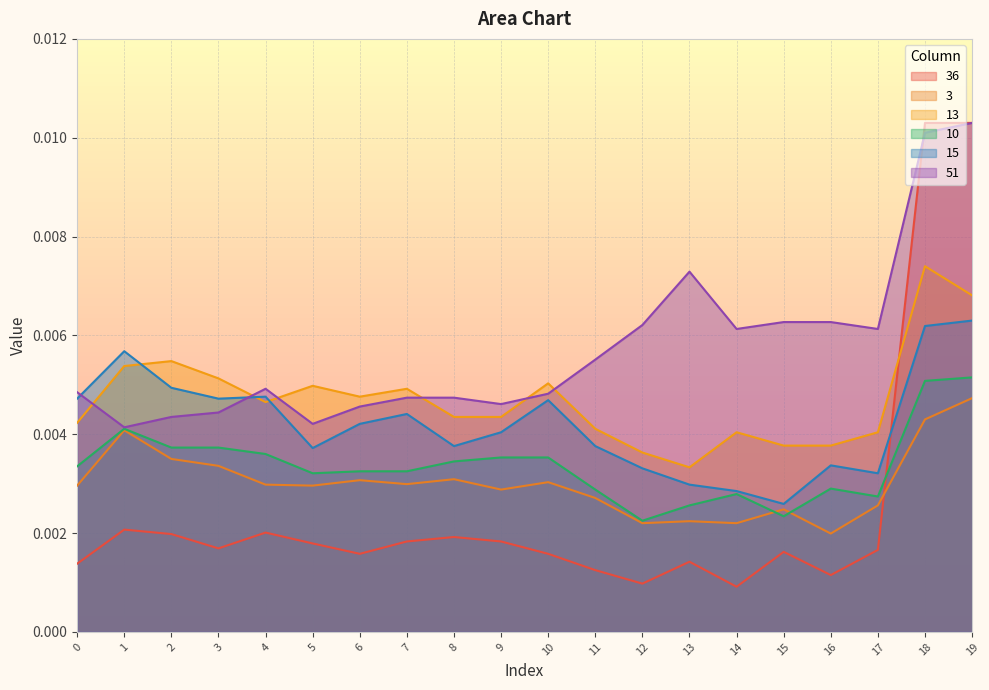

Count the 10 values in the range 0 to 1.

20